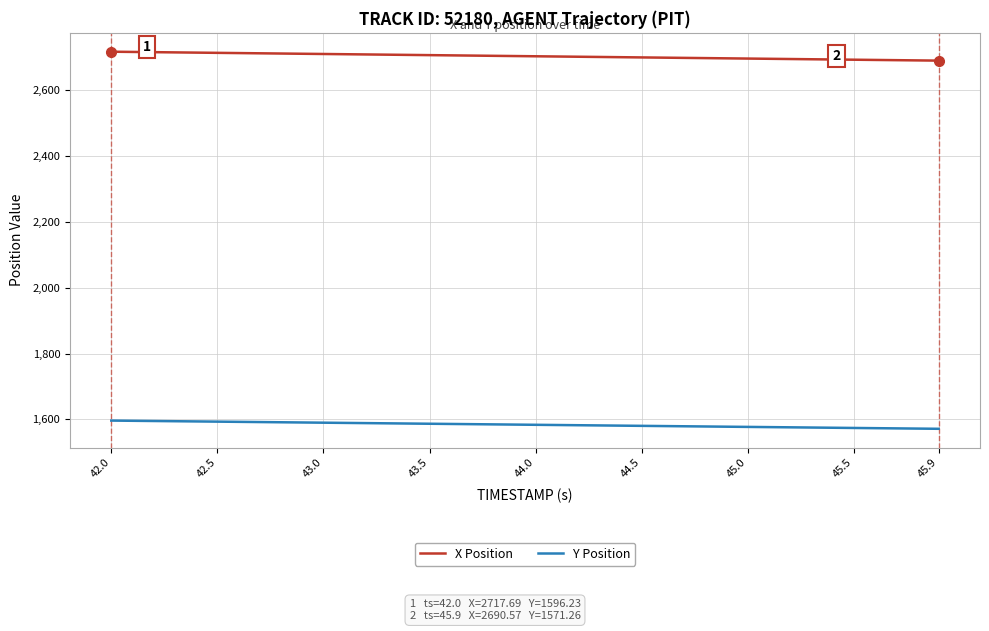

What are all the series names shown in the legend?

X Position, Y Position